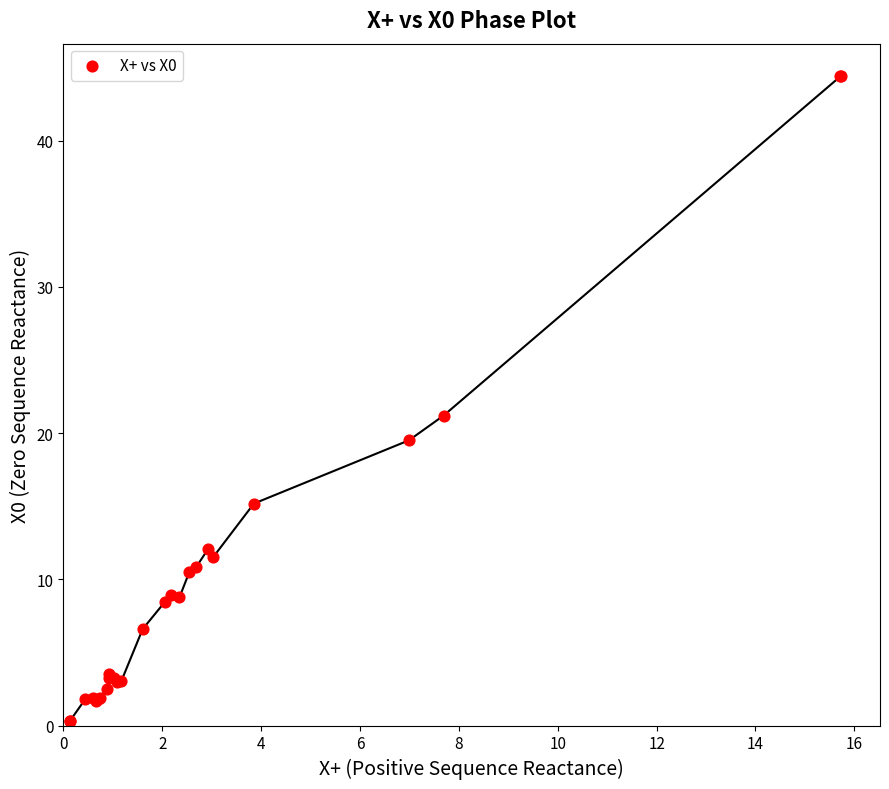

What Y value in the scatter plot is closest to 22?

21.2